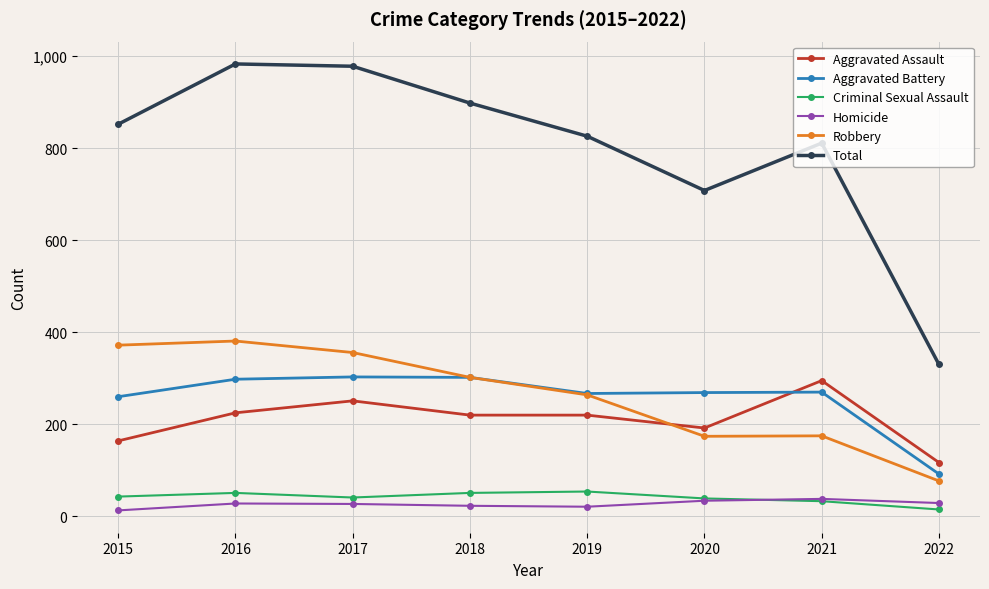

Where is Robbery nearest to the value 229?

2019